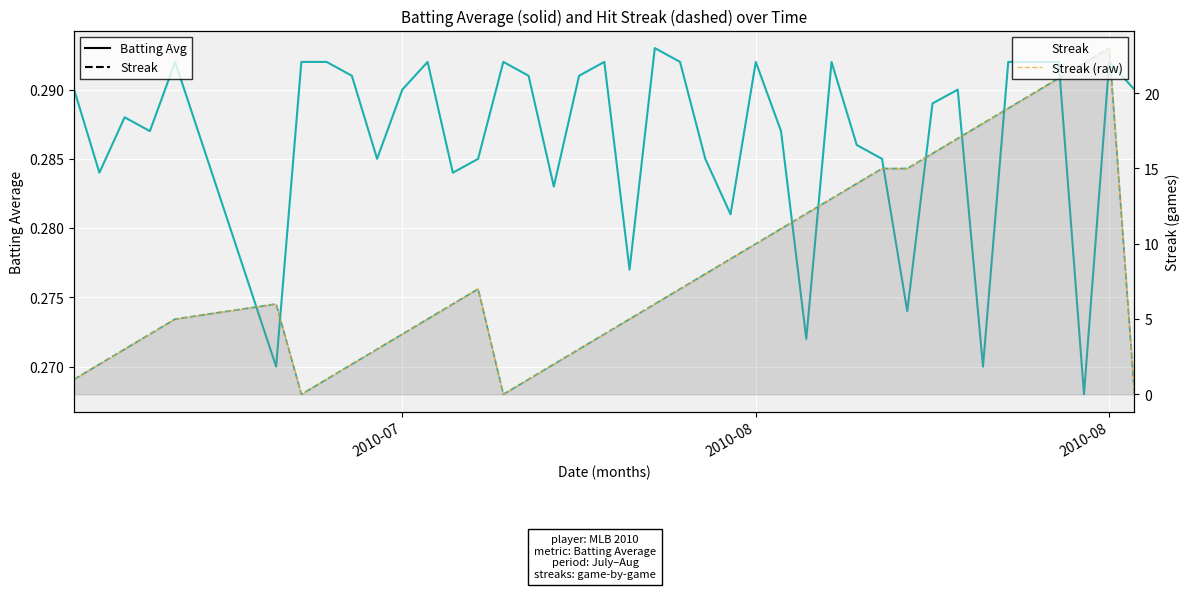

What is the average value of the Streak (raw) series?

8.5